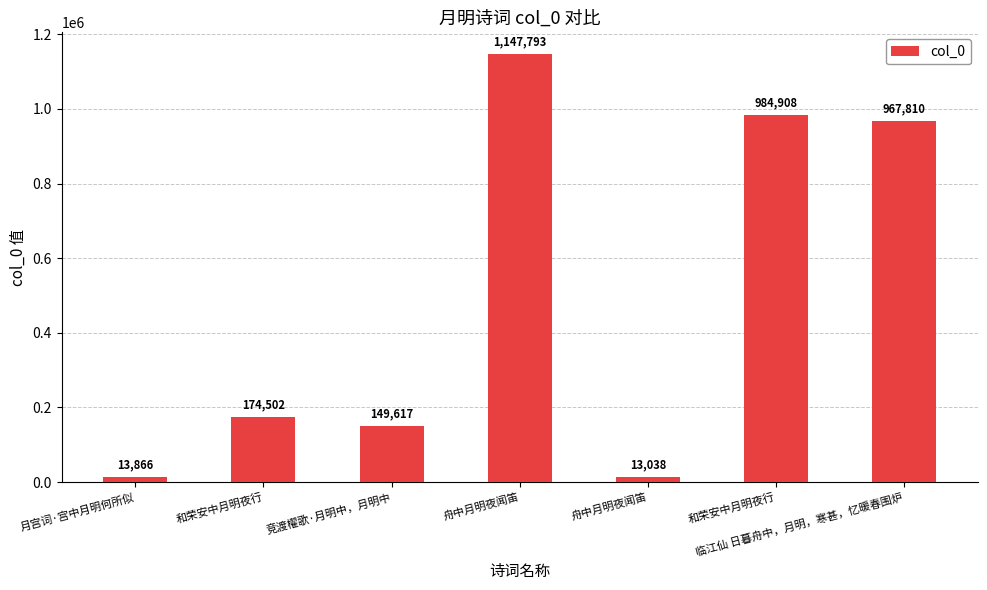

Reading left to right, list all the values displayed in this chart.

13866	174502	149617	1147793	13038	984908	967810